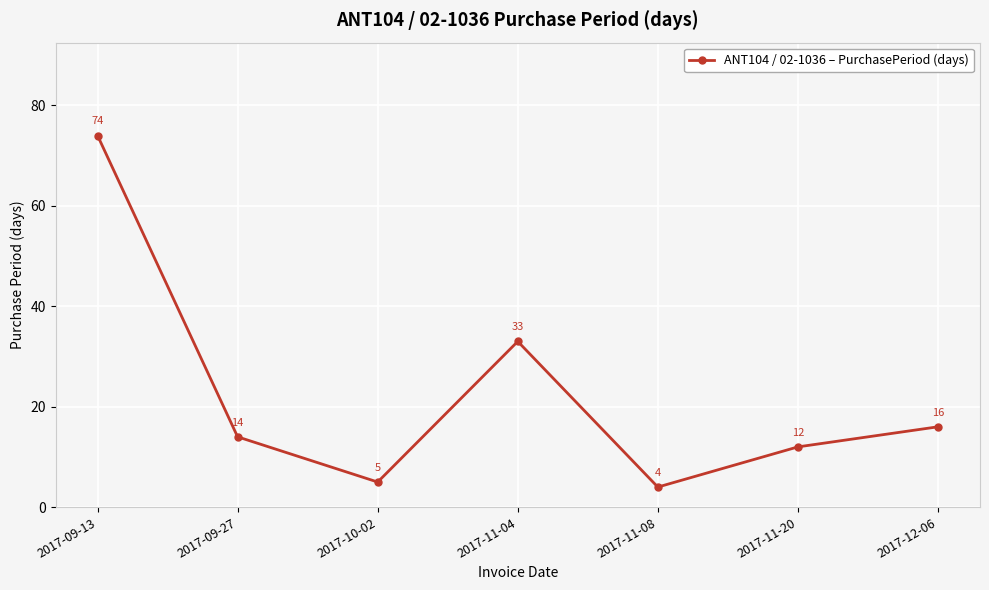

How many lines are shown in the chart?

1